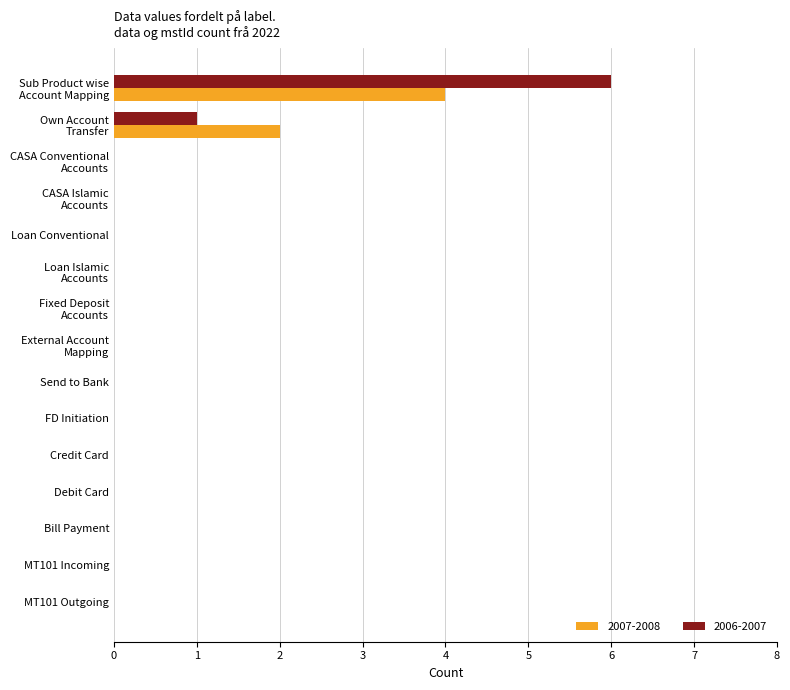

True or false: 2007-2008 has a value of 0 at Debit Card.

True